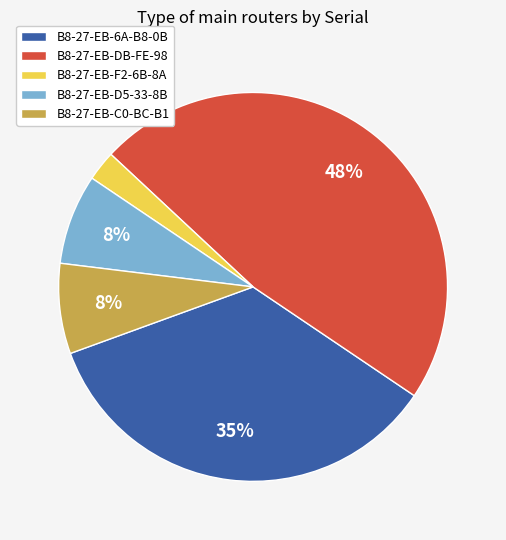

Between B8-27-EB-DB-FE-98 and B8-27-EB-F2-6B-8A, which is larger?

B8-27-EB-DB-FE-98